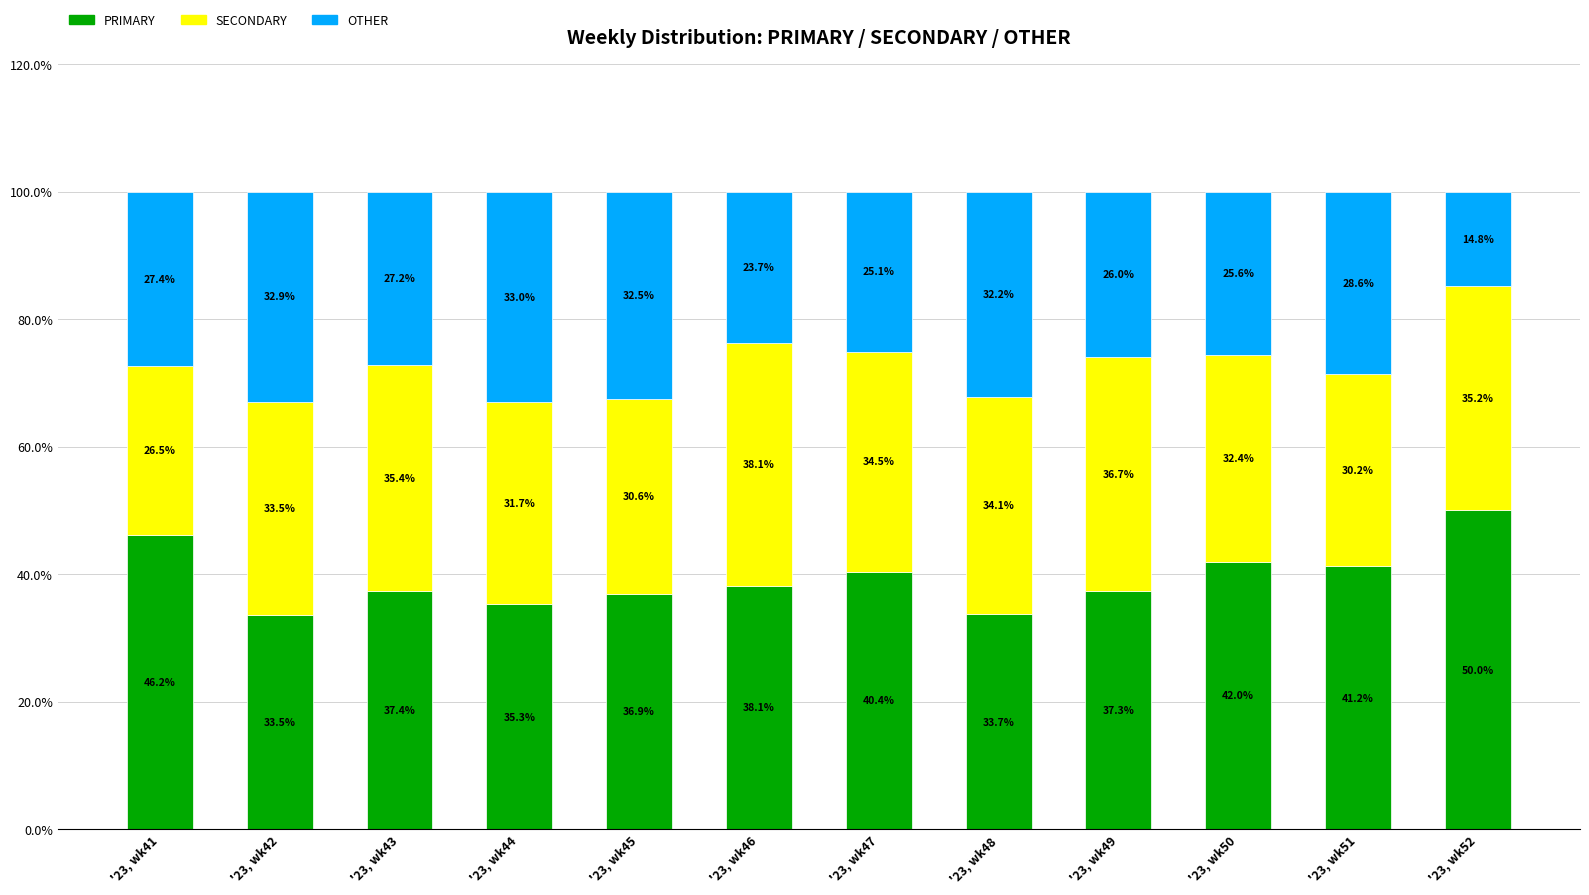

Reading right to left, list the values for the PRIMARY series.

50.0	41.2	42.0	37.3	33.7	40.4	38.1	36.9	35.3	37.4	33.5	46.2